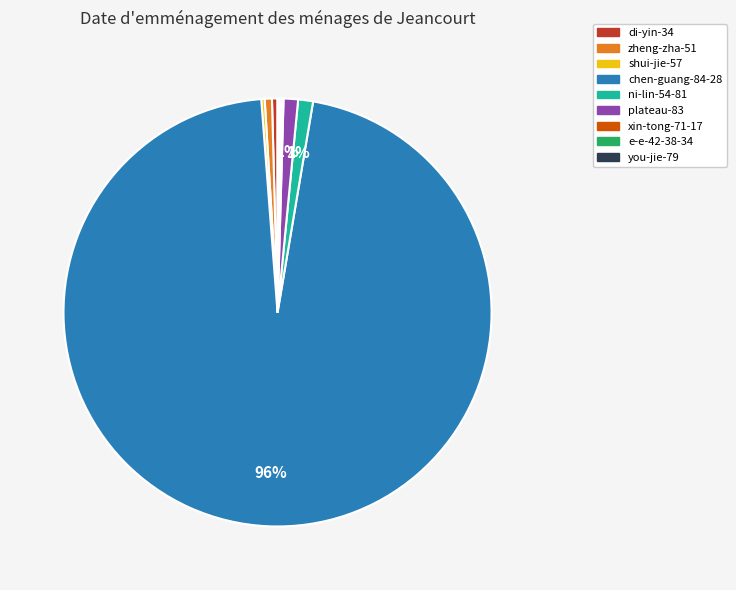

Do ni-lin-54-81 and zheng-zha-51 together represent more than half of the pie?

No